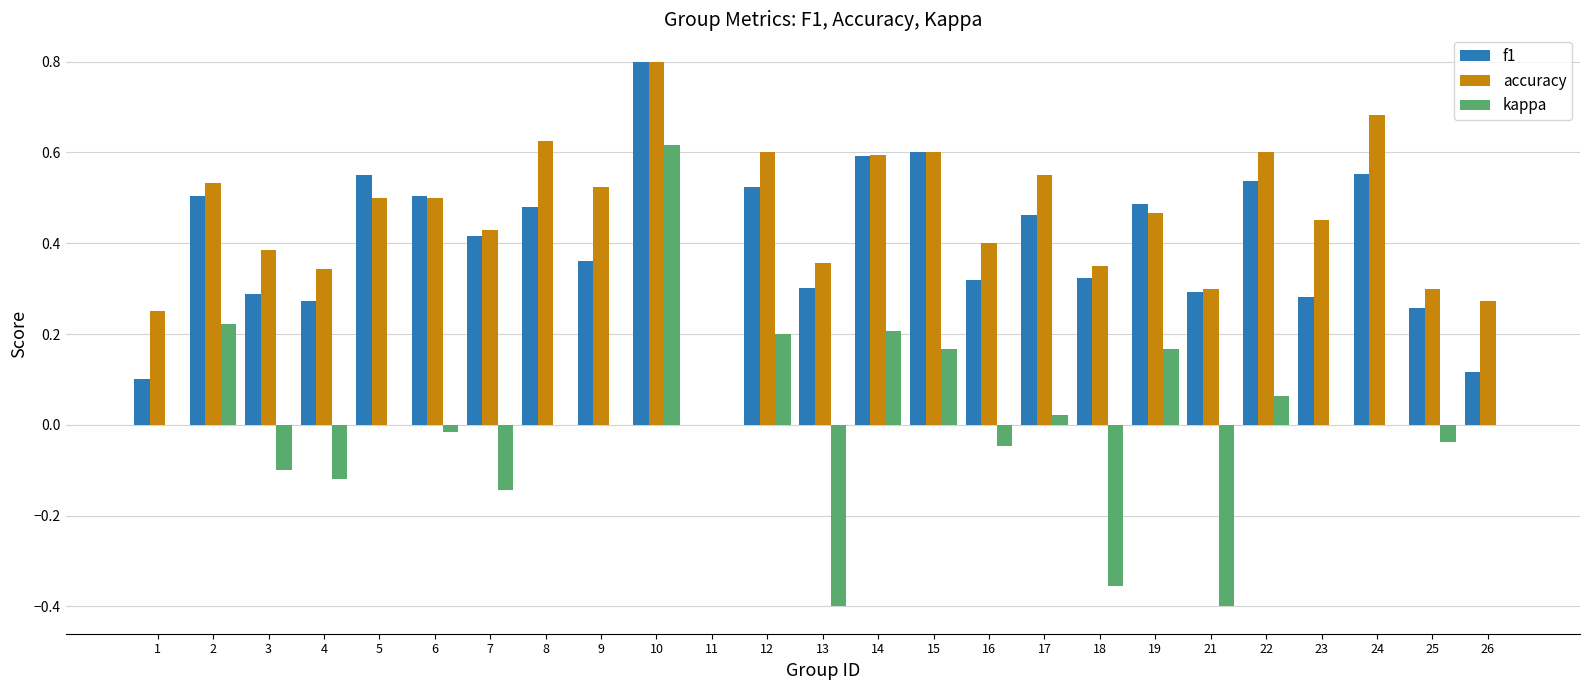

Count the number of categories in the chart.

25